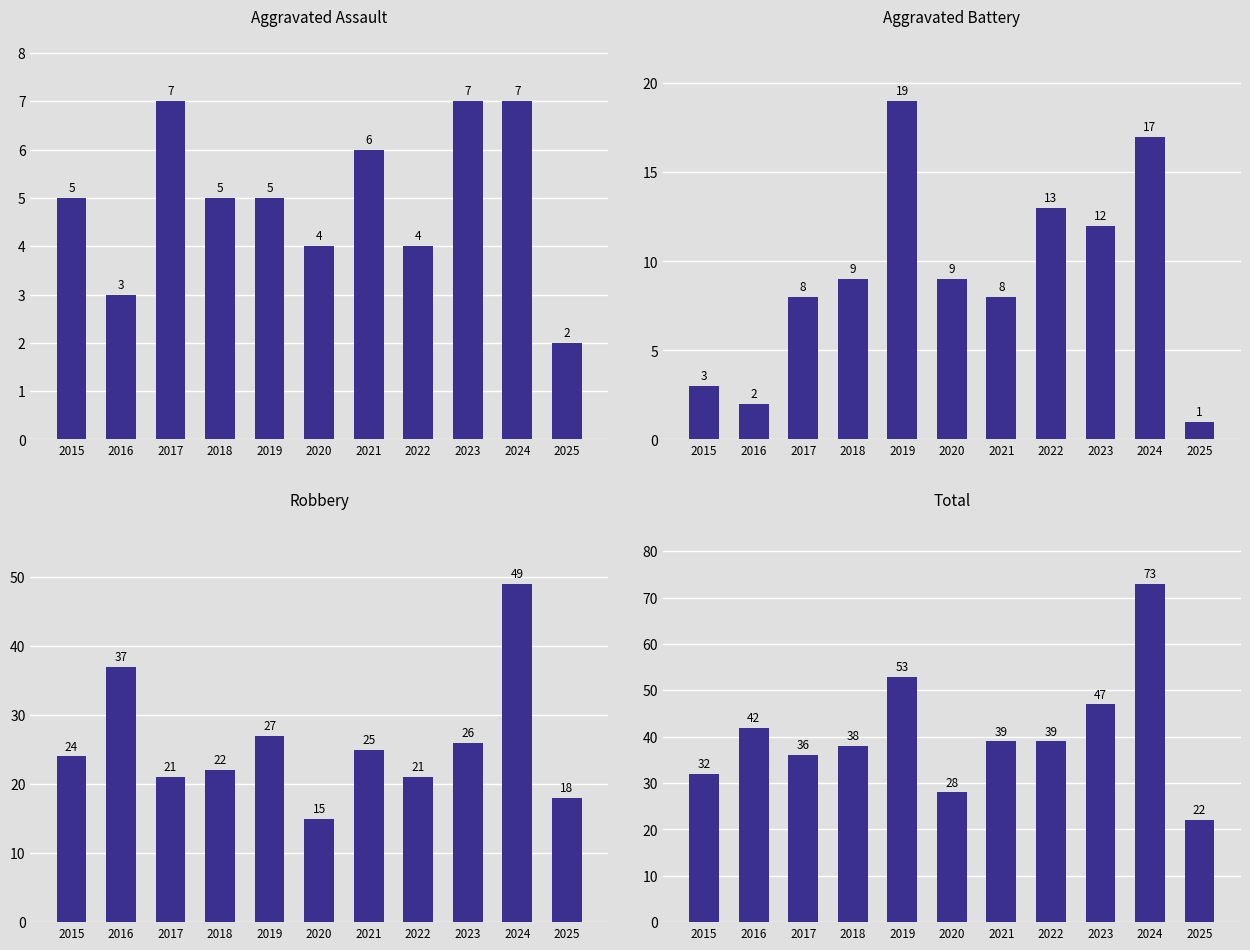

The value of Robbery at 2020 is 15. True or false?

True